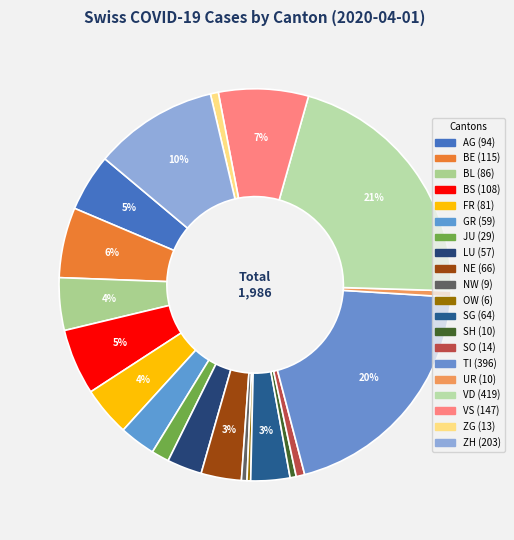

To the nearest percent, what is the average slice percentage?

5%